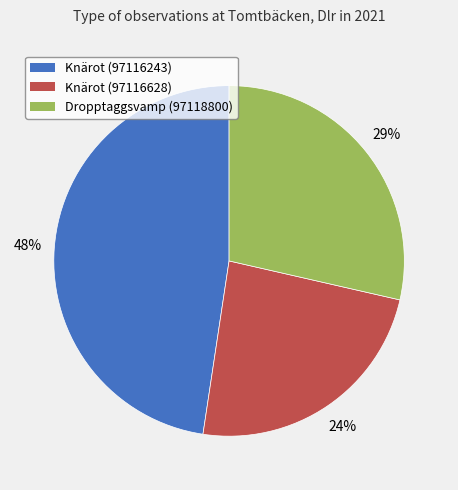

Rank the categories by value from highest to lowest.

Knärot (97116243), Dropptaggsvamp (97118800), Knärot (97116628)